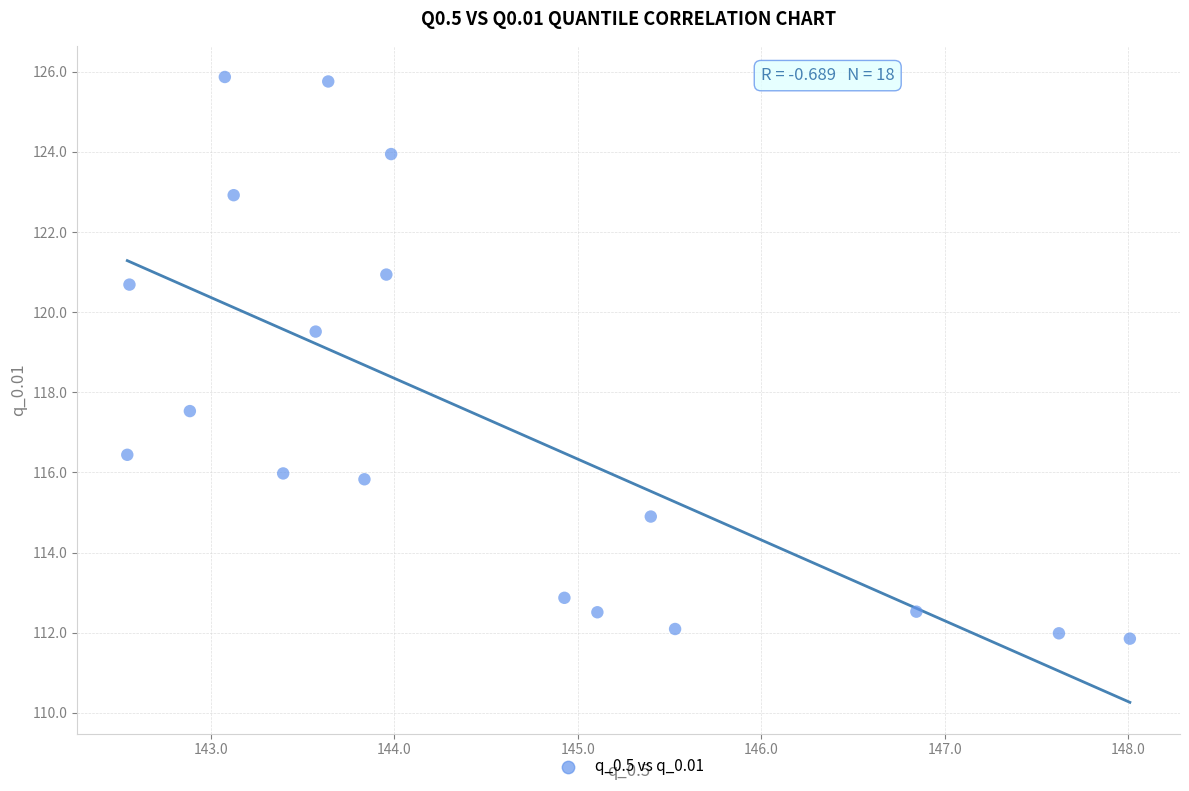

What Y value in the scatter plot is closest to 118?

117.5